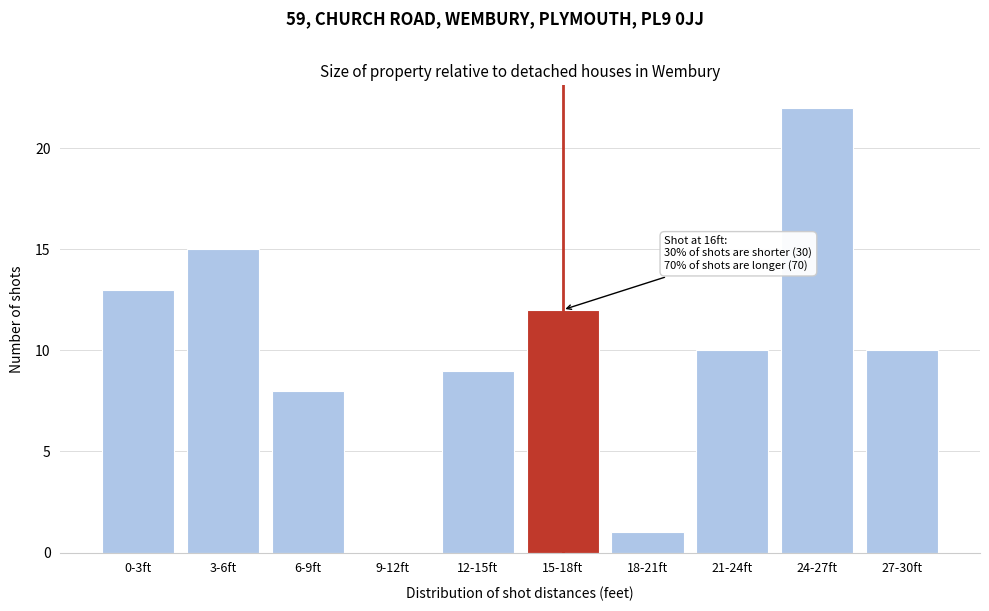

Reading left to right, what are all the values shown in this chart?

0-3ft=13	3-6ft=15	6-9ft=8	9-12ft=0	12-15ft=9	15-18ft=12	18-21ft=1	21-24ft=10	24-27ft=22	27-30ft=10